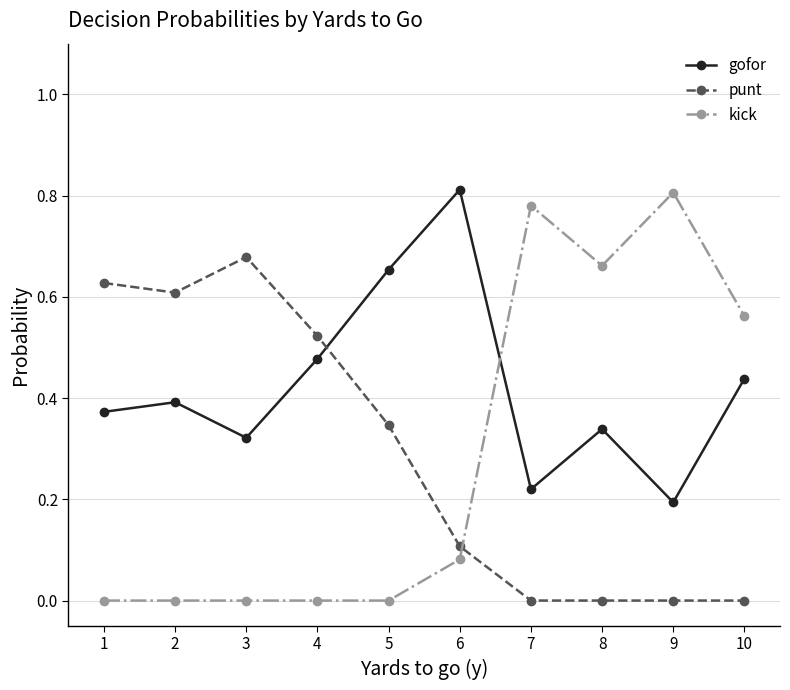

At which label does gofor reach its minimum?

9